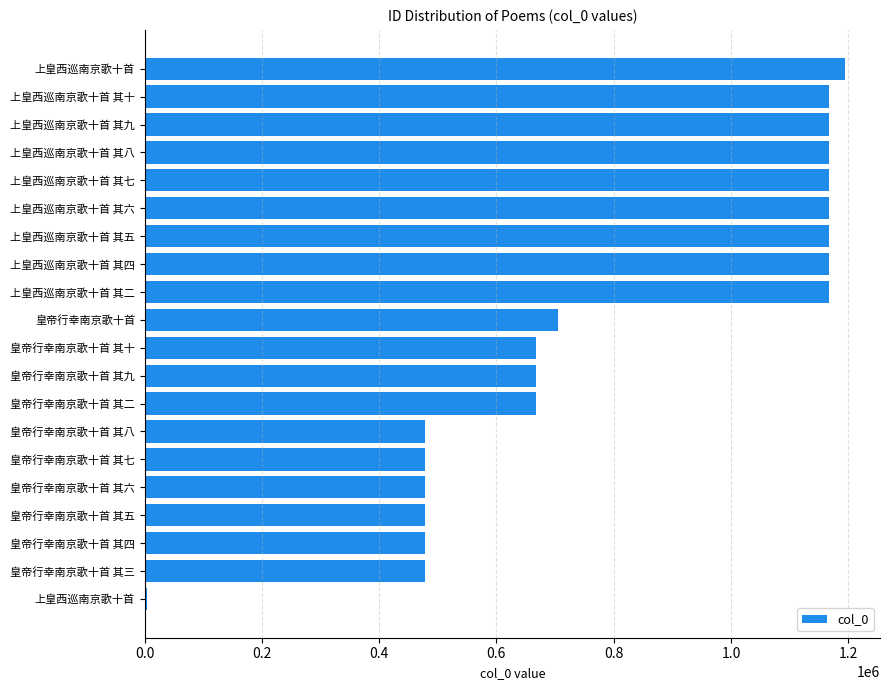

Are the bars horizontal?

Yes